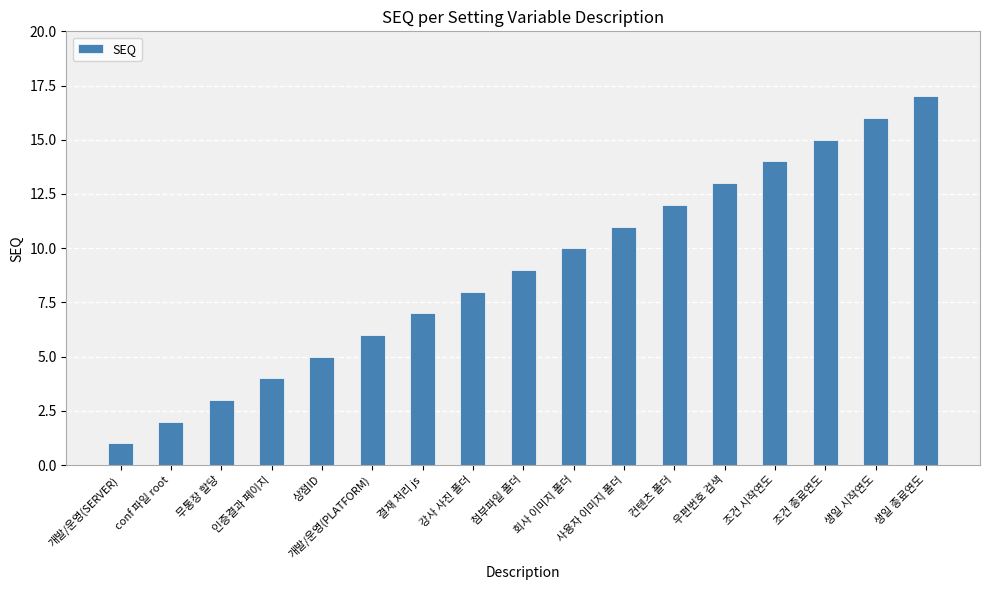

How many data points are less than 9?

8